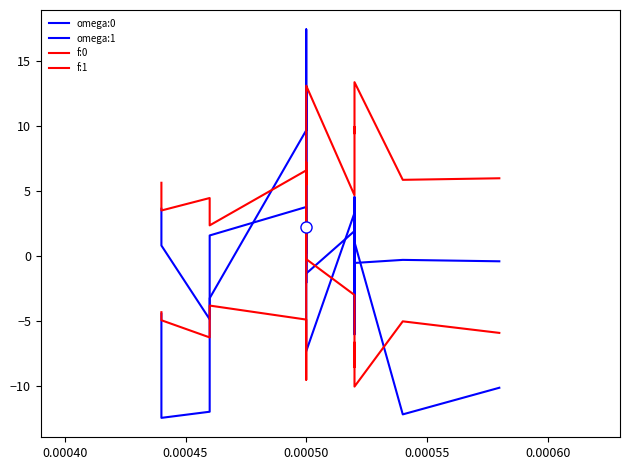

What is the total value across all series at 0.00050?

-3.2